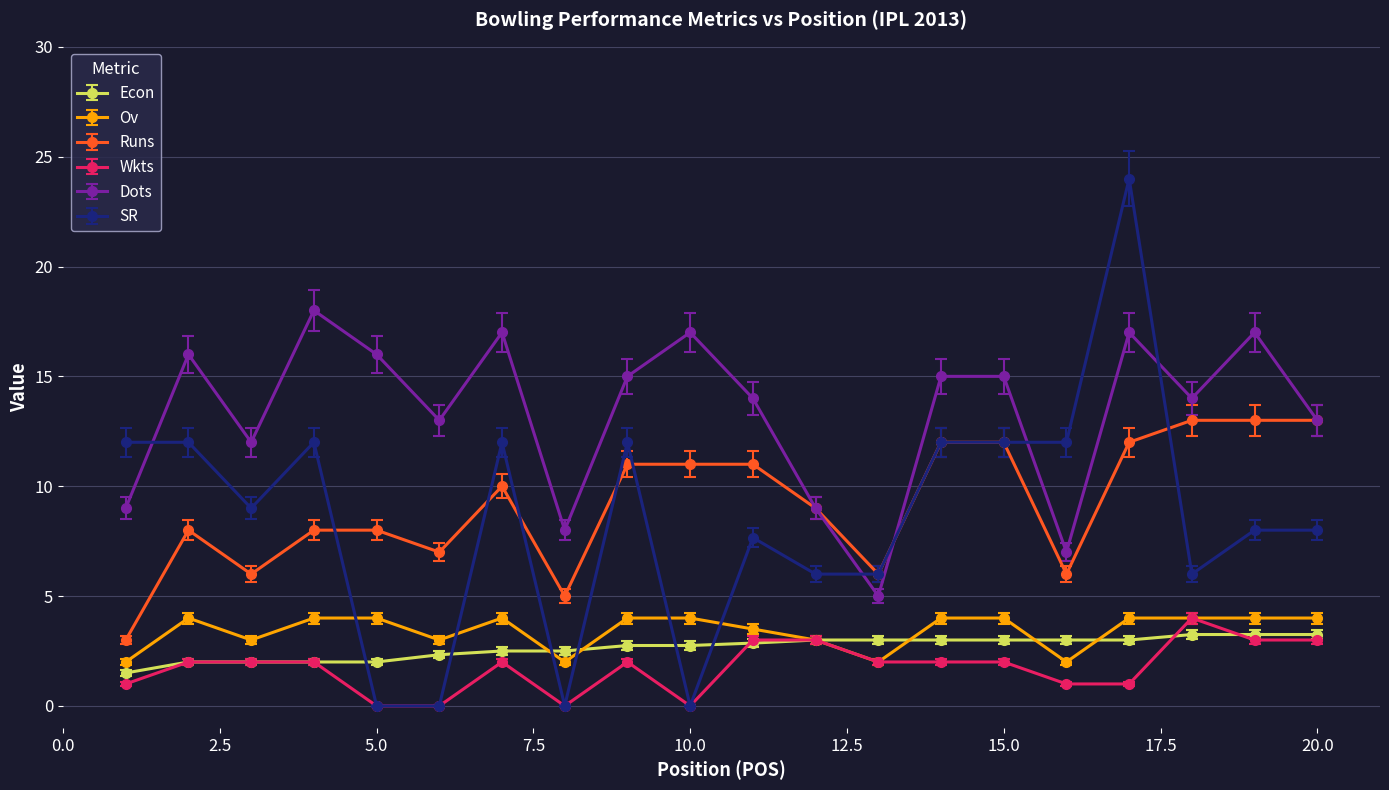

Which series has the largest range (max minus min)?

SR